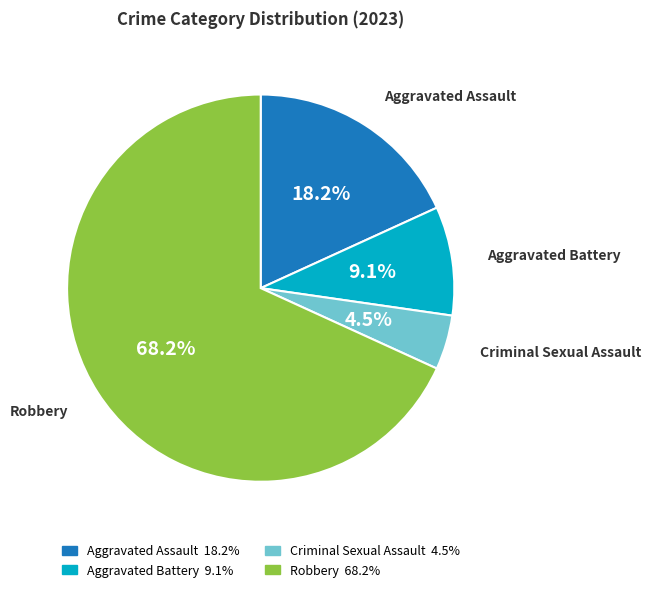

Which slice is the largest?

Robbery